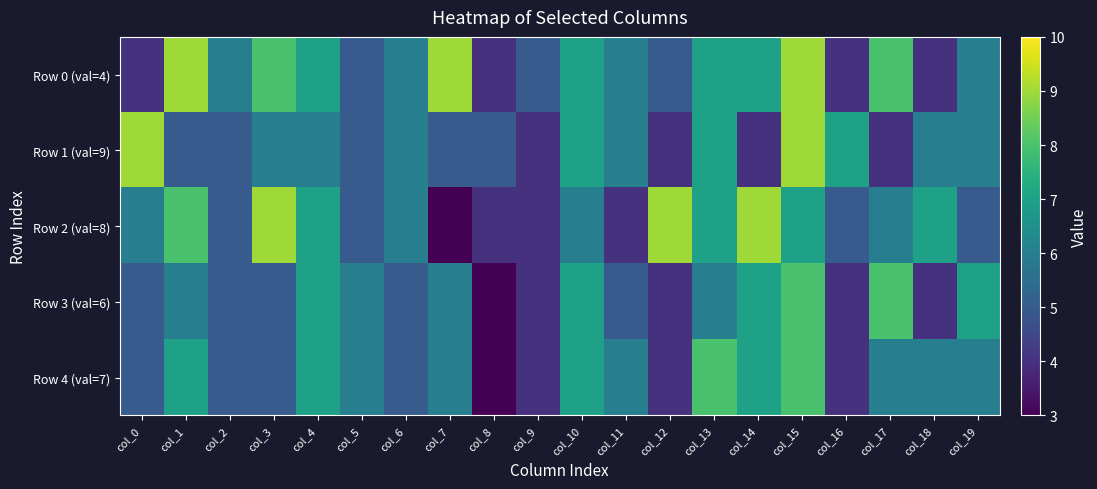

How many categories are shown in the chart?

20